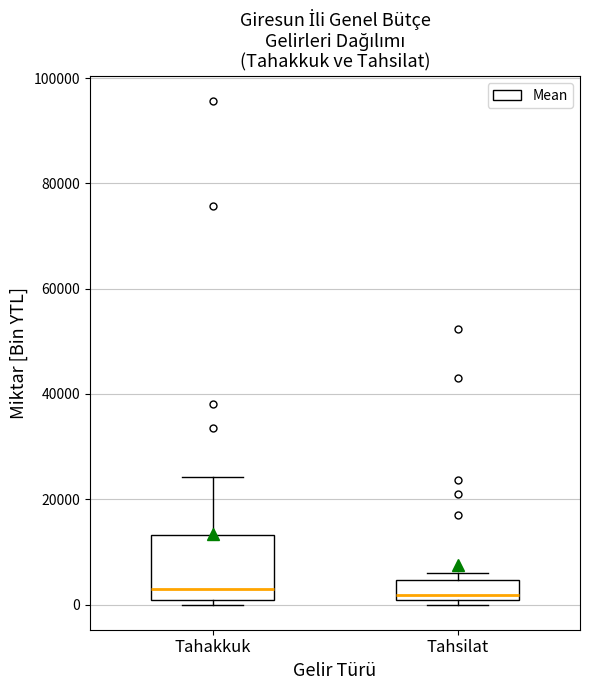

Reading left to right, read every box against the y-axis: the position of its median line, the range the box covers, and the ends of its whiskers. The values are not printed on the chart, so give them approximately, as read against the axis.

Tahakkuk: median 2000, box 0 to 14000, whiskers 0 (just below the box's lower edge) to 24000
Tahsilat: median 2000, box 0 to 4000, whiskers 0 (just below the box's lower edge) to 6000